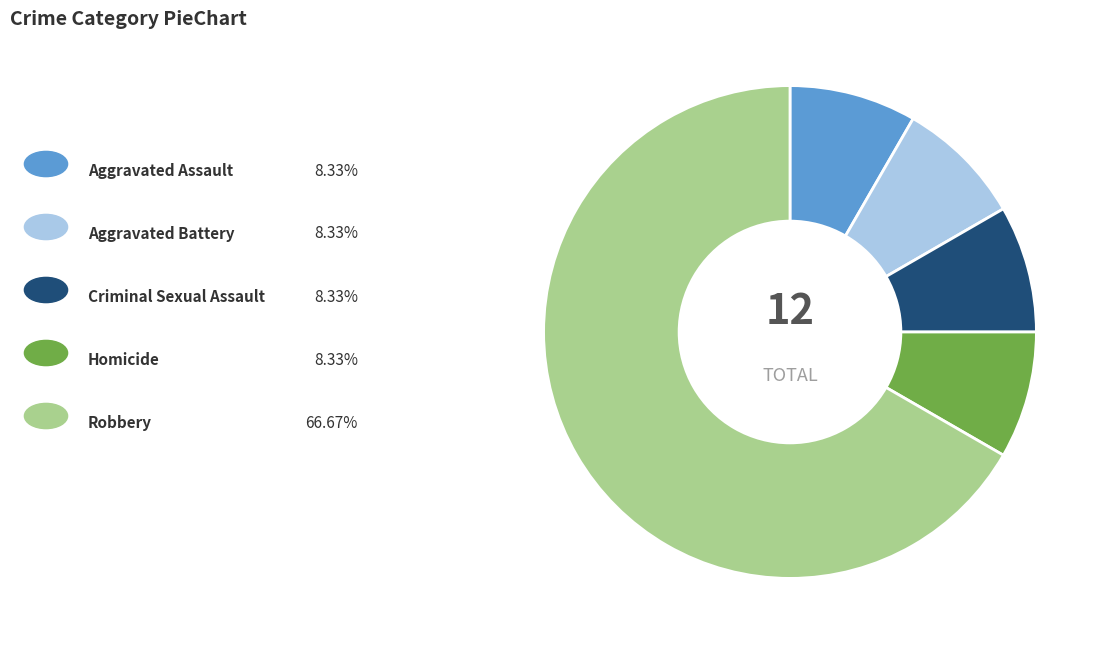

Is there any slice that represents more than half of the pie?

Yes